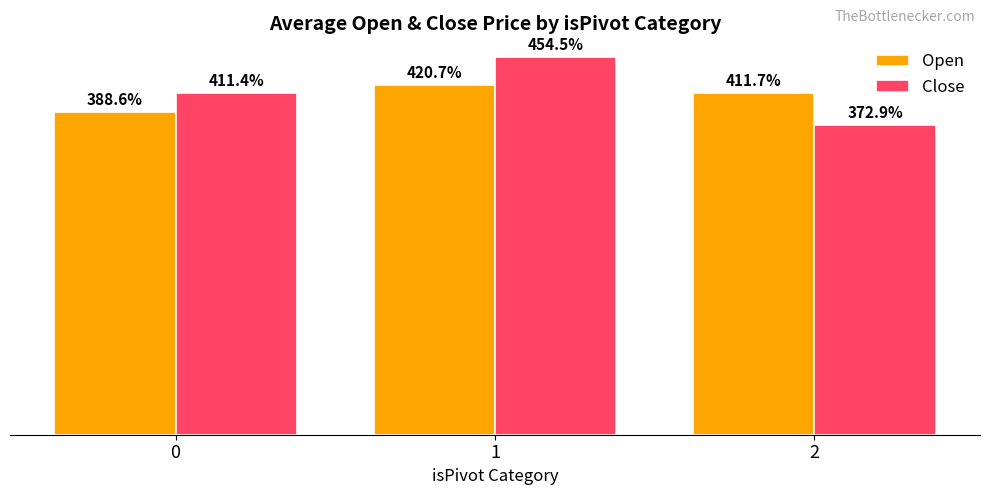

Rank the series by their maximum value, from lowest to highest.

Open, Close